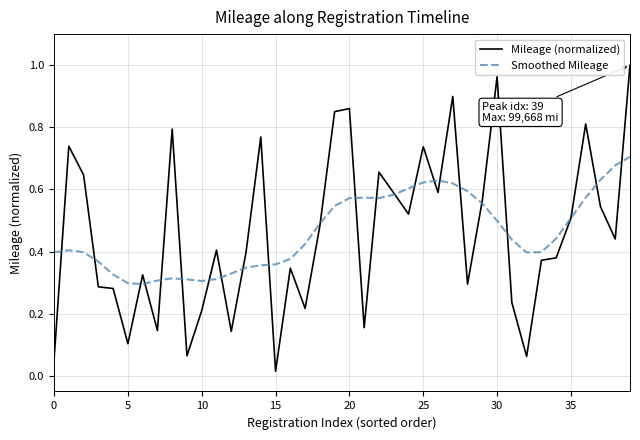

List the series in order of their peak value, lowest first.

Smoothed Mileage, Mileage (normalized)